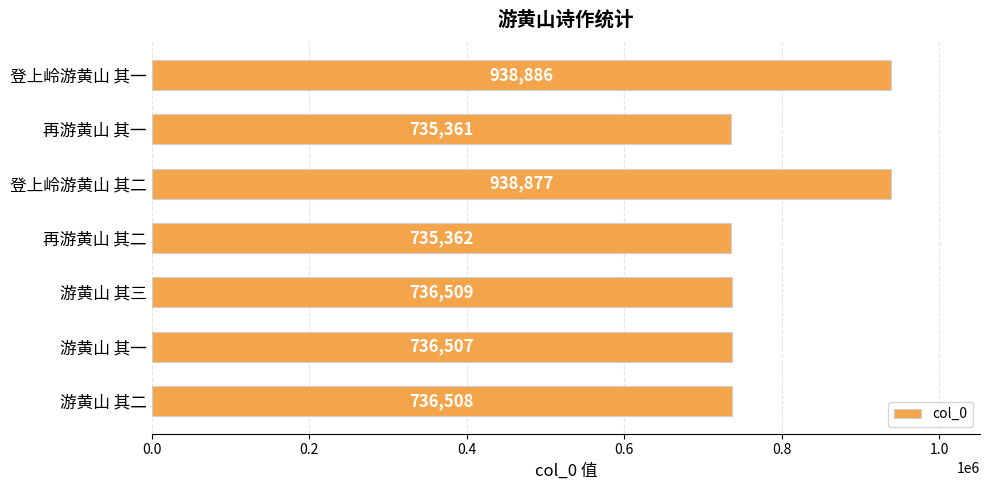

Which category has the lowest value across all series?

再游黄山 其一